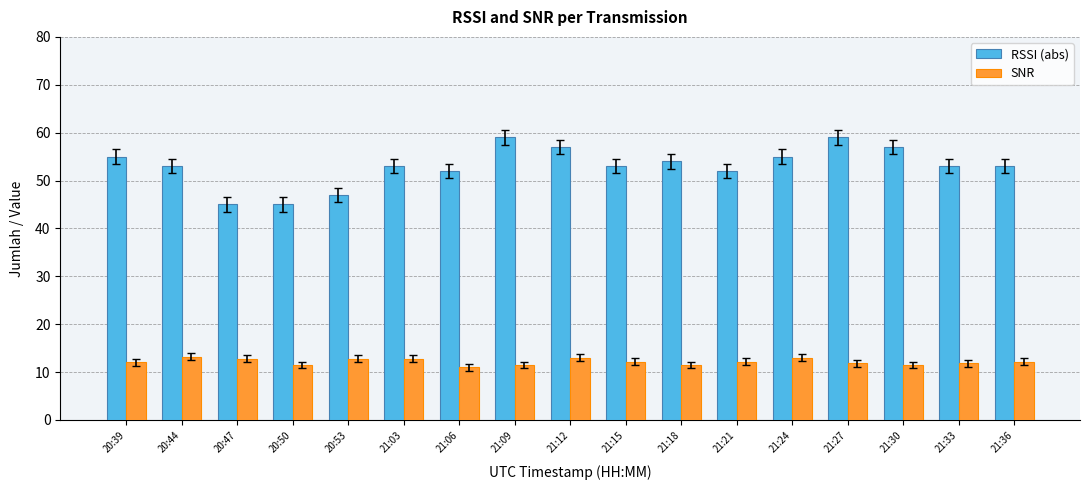

What are all the series names shown in the legend?

RSSI (abs), SNR